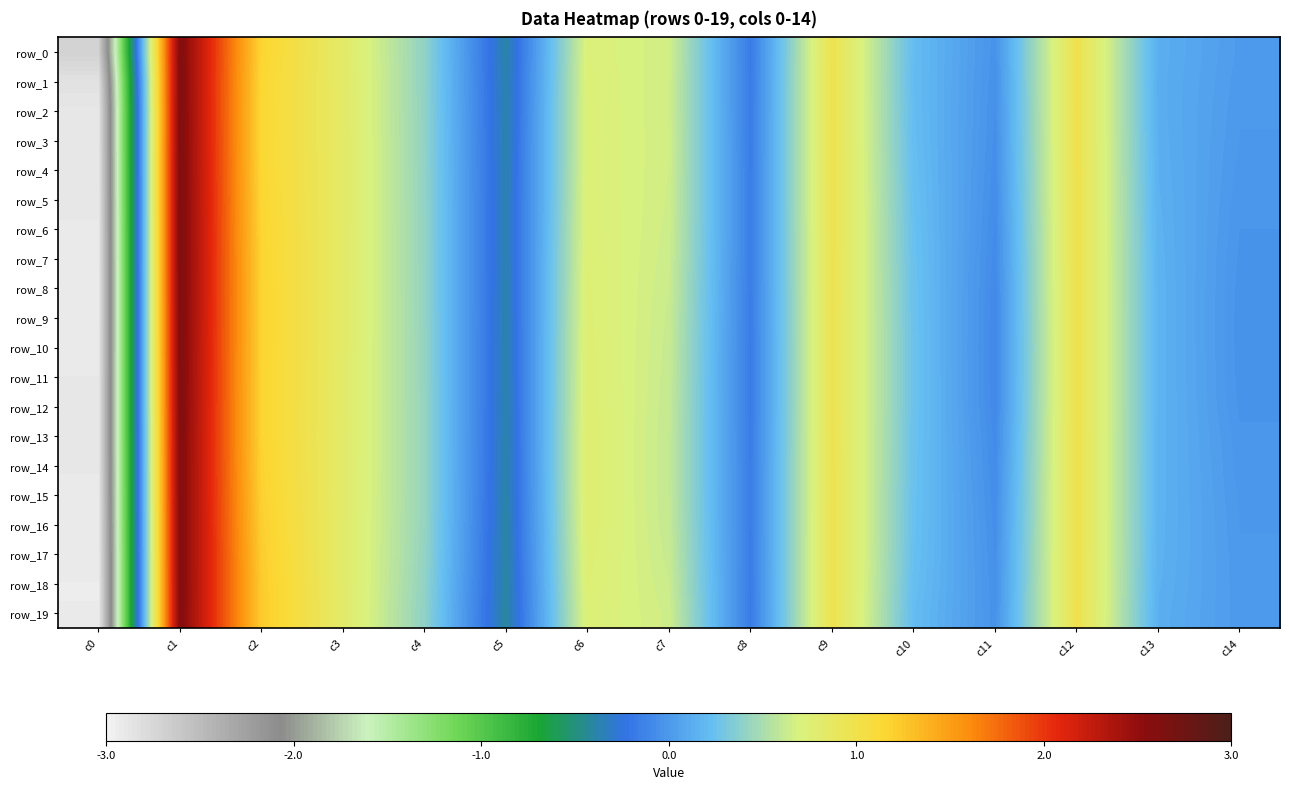

What is the total value across all series at c8?

-3.4